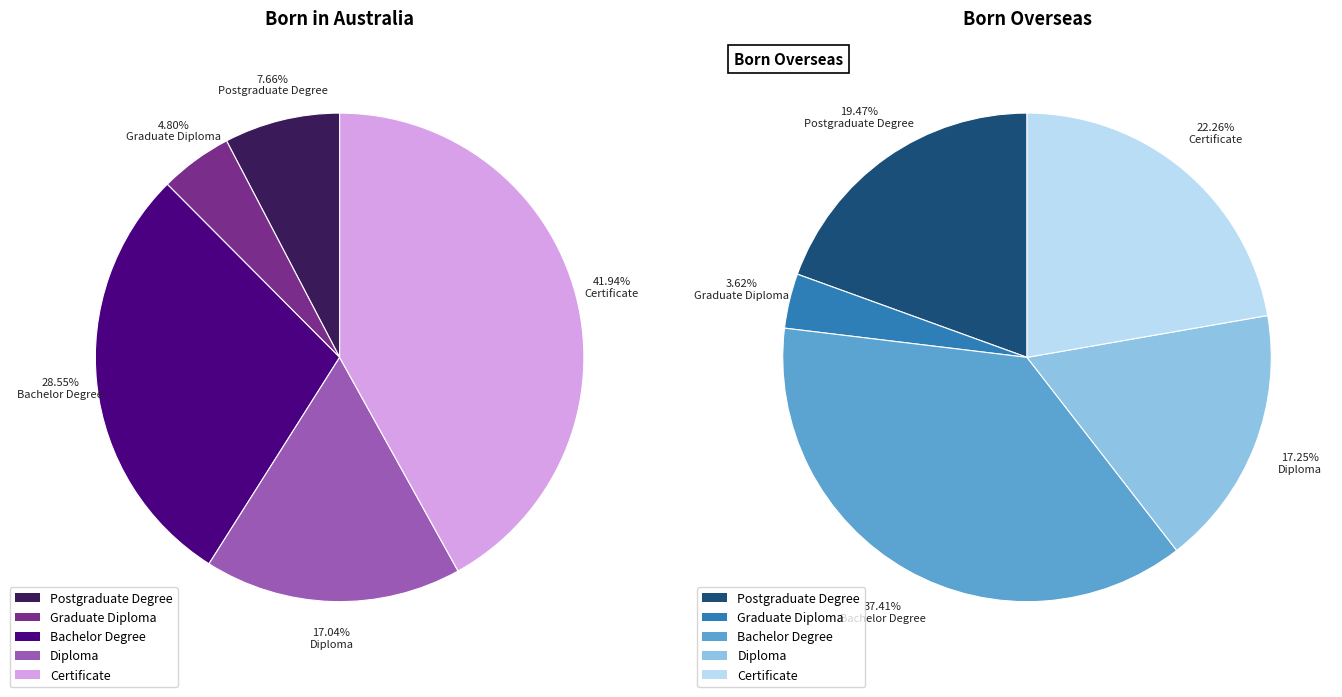

To the nearest percent, what is the difference between the largest and smallest slice percentages?

34%